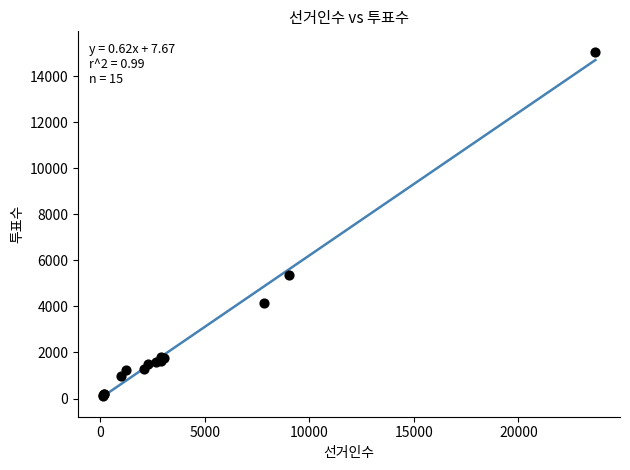

What Y value in the scatter plot is closest to 7579?

5358